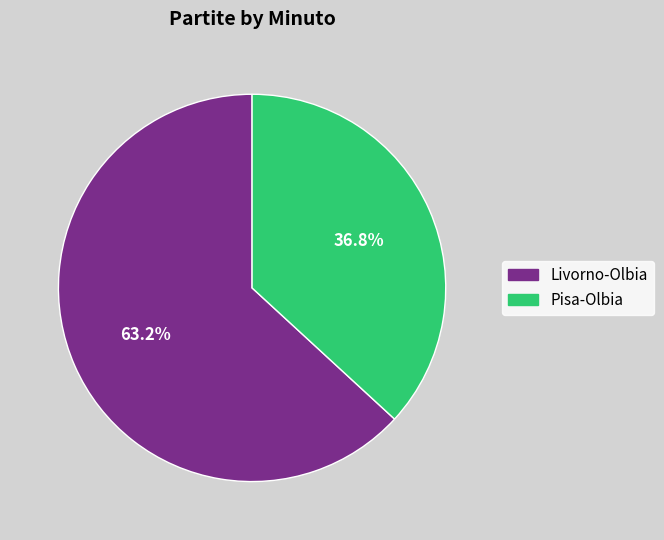

Is it true that Livorno-Olbia is 63% of the pie?

True